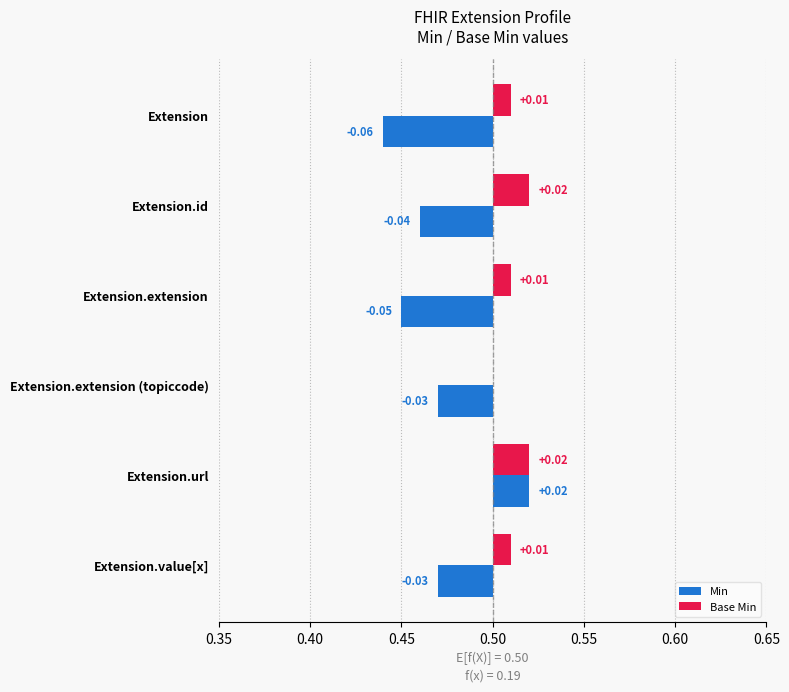

How many data points in Base Min are above 0?

5